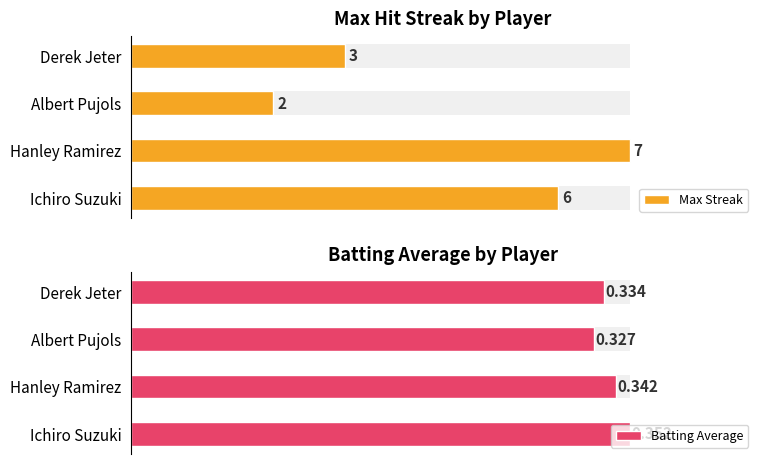

At Hanley Ramirez, list the series in order from smallest to largest.

Batting Average, Max Streak